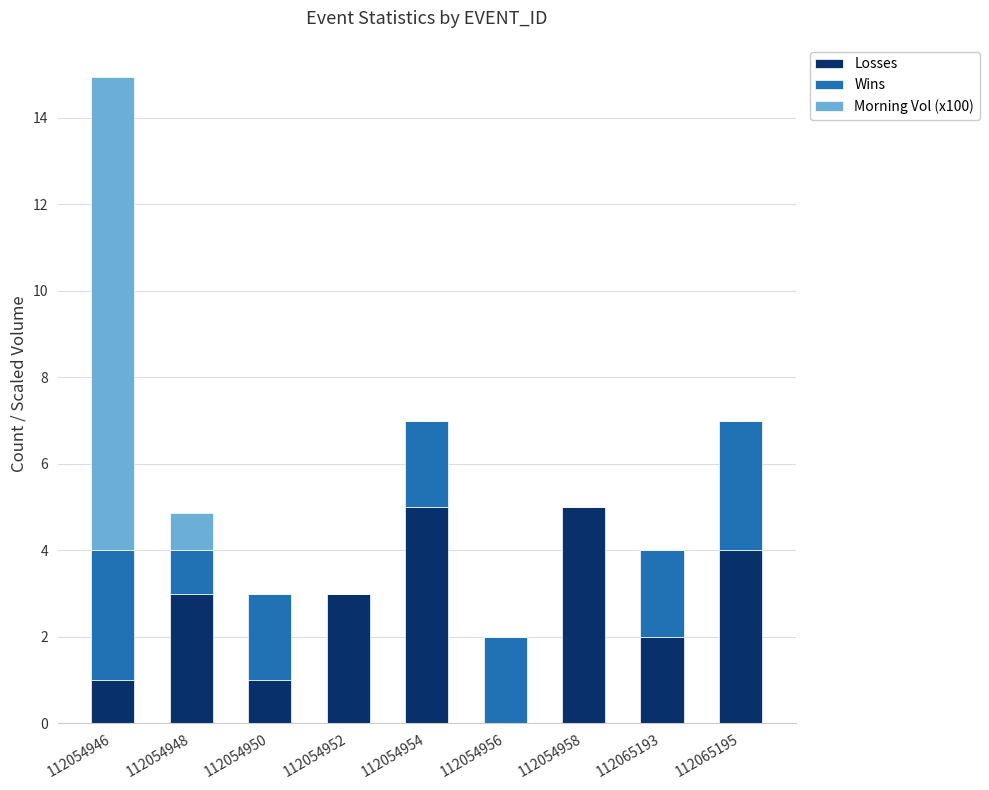

What is the sum of all Losses values?

24.0